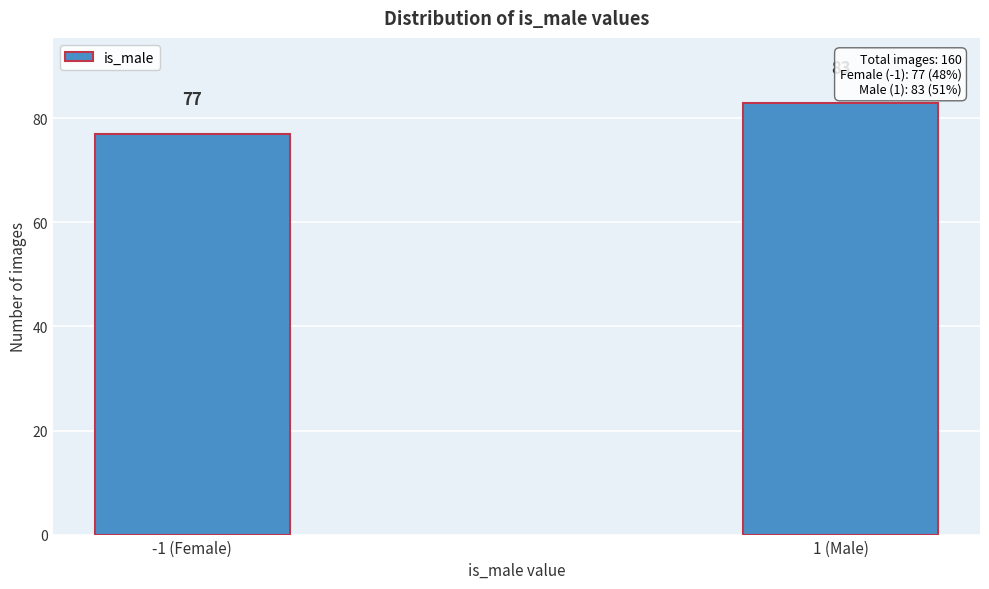

Reading left to right, extract all data points from this chart.

-1 (Female)=77	1 (Male)=83